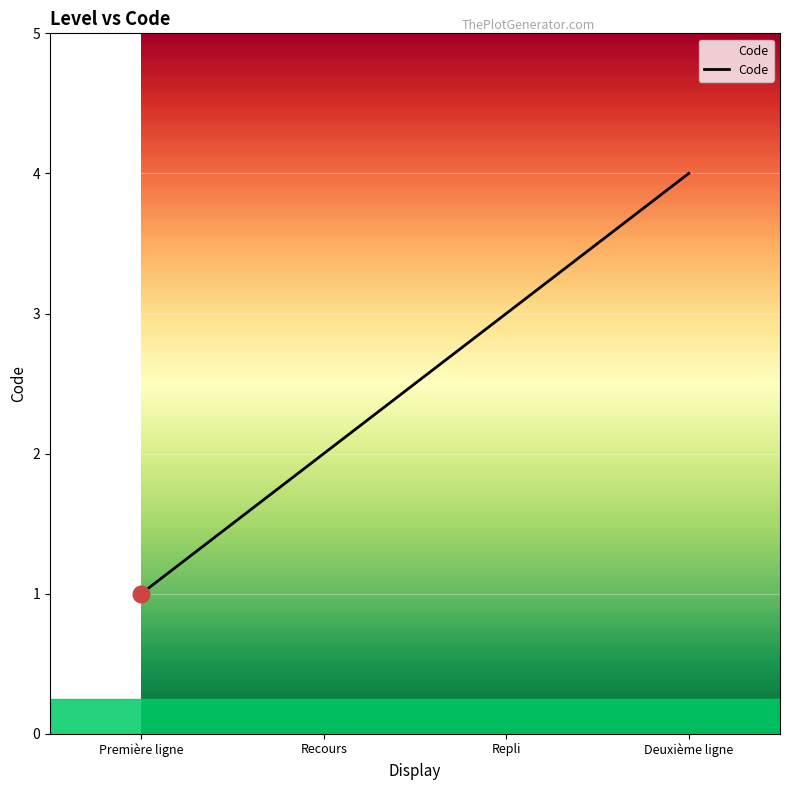

What is the sum of the values at Recours and Première ligne?

3